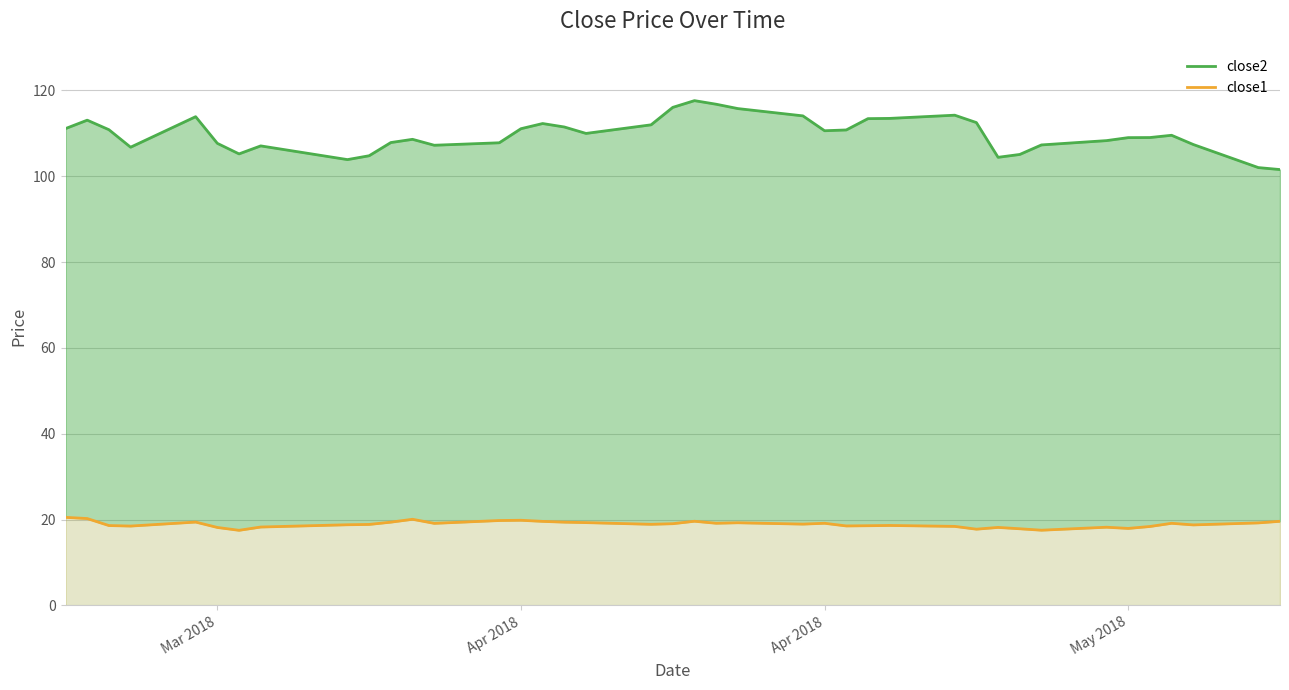

Which series has the largest range (max minus min)?

close2